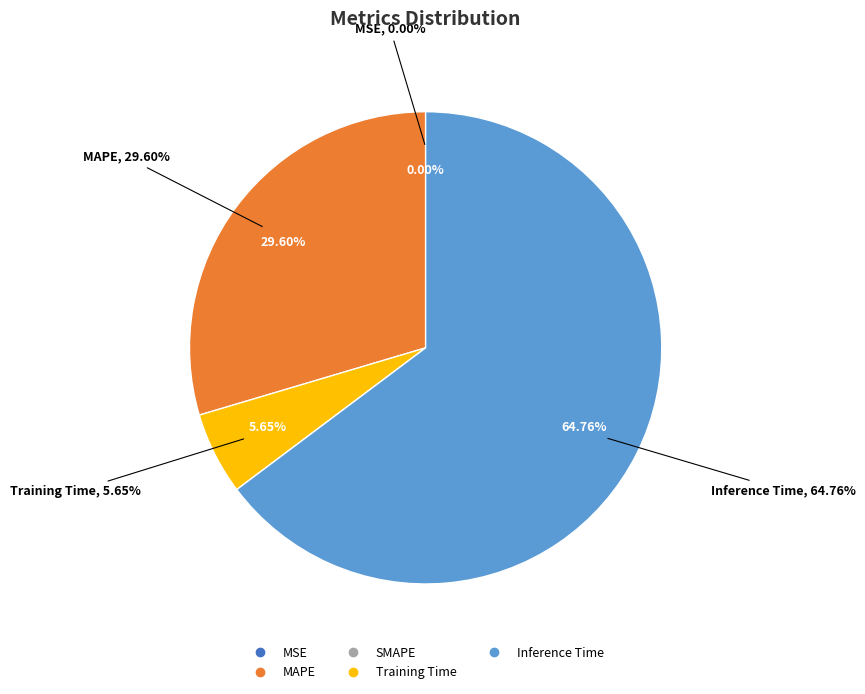

True or false: Inference Time accounts for 65% of the total.

True